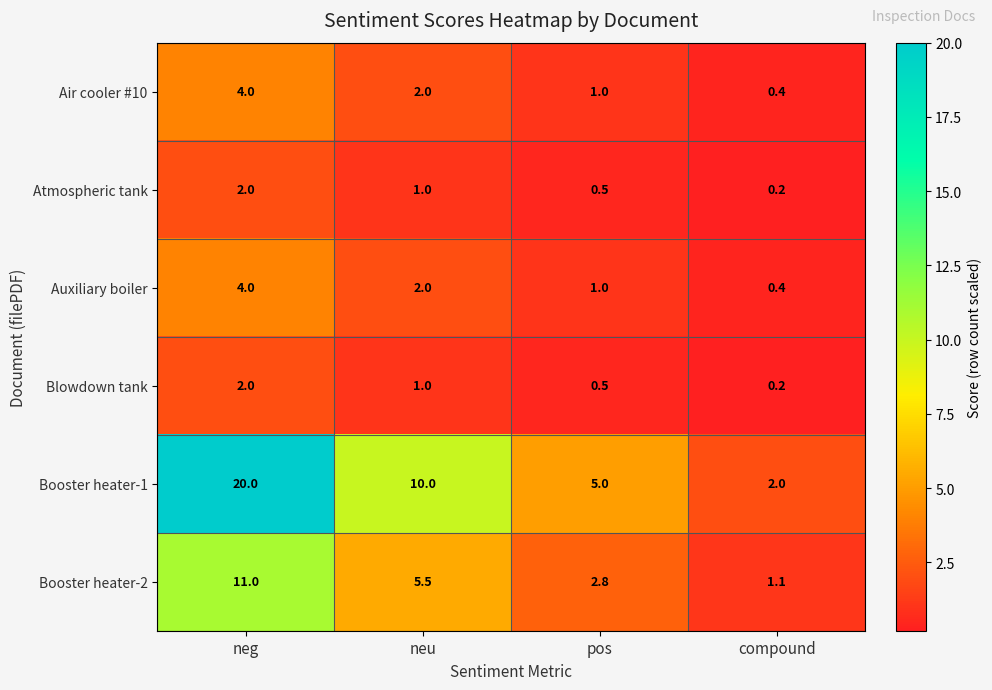

Is the value of Auxiliary boiler at neu greater than the value of Booster heater-1 at neg?

No